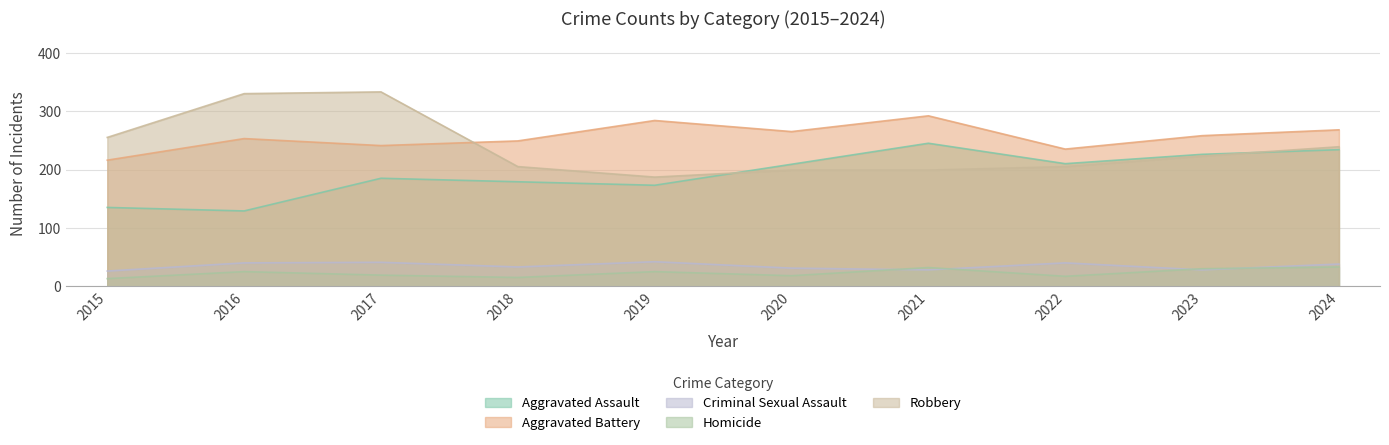

Which series changed the most between 2016 and 2021?

Robbery